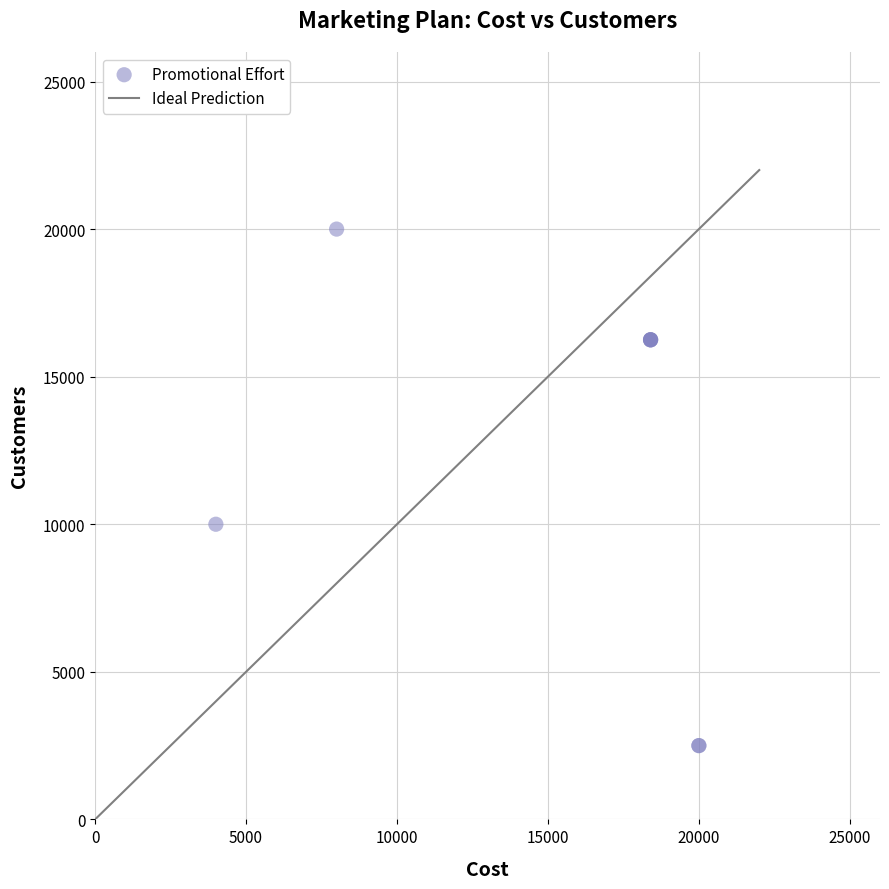

What Y value in the scatter plot is closest to 11250?

10000